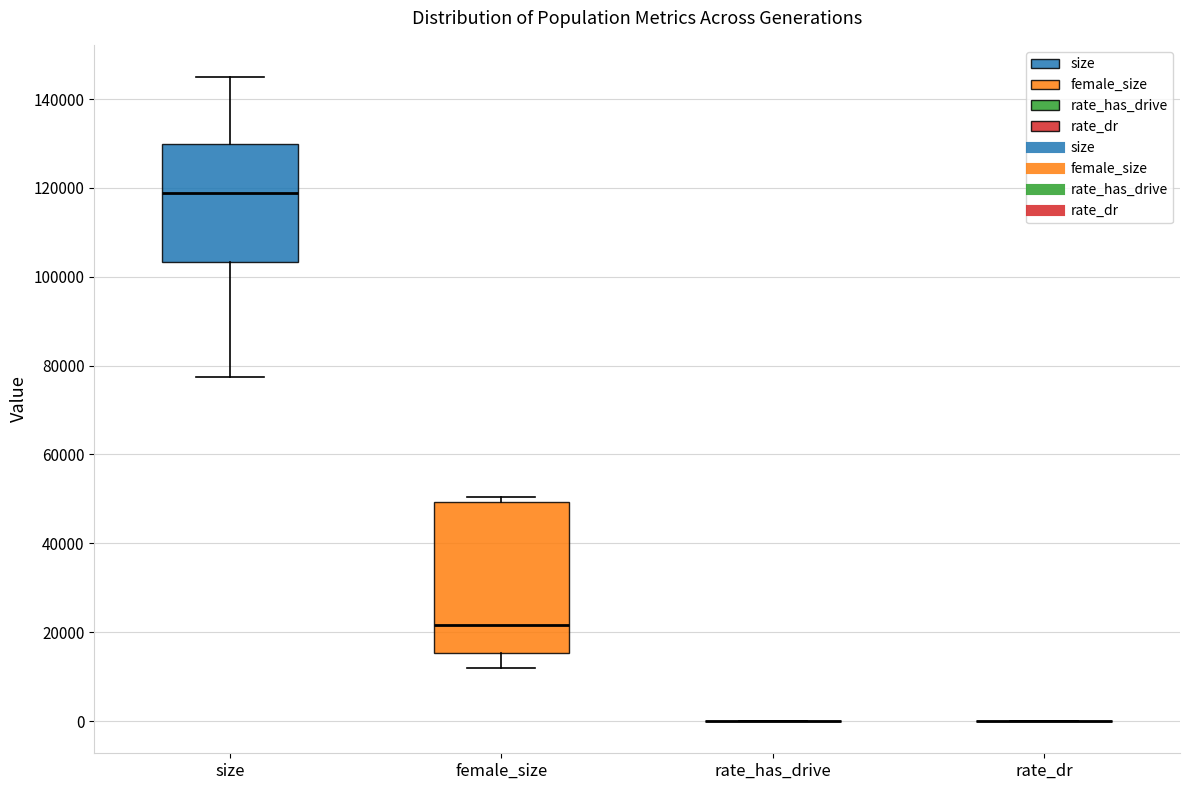

Which box is the tallest, from its lower edge to its upper edge?

female_size